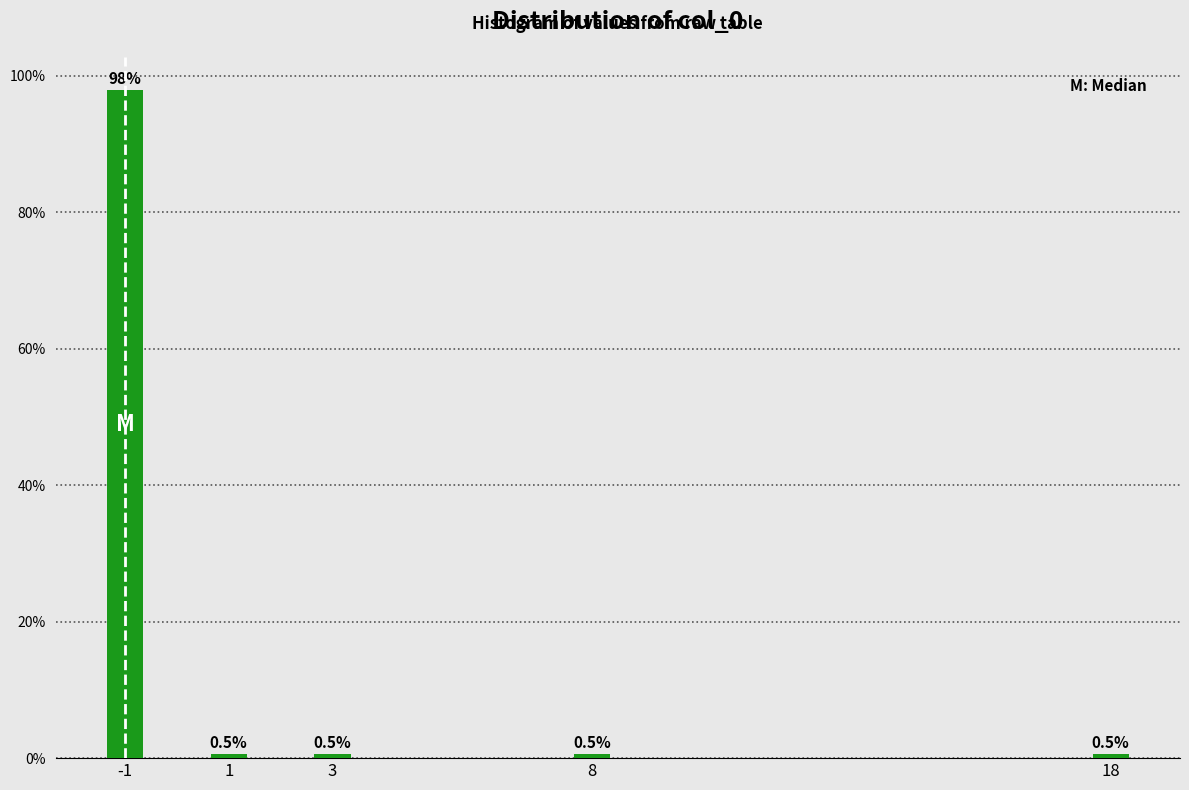

Reading left to right, transcribe all the data shown in this chart.

-1=97.9	1=0.5	3=0.5	8=0.5	18=0.5